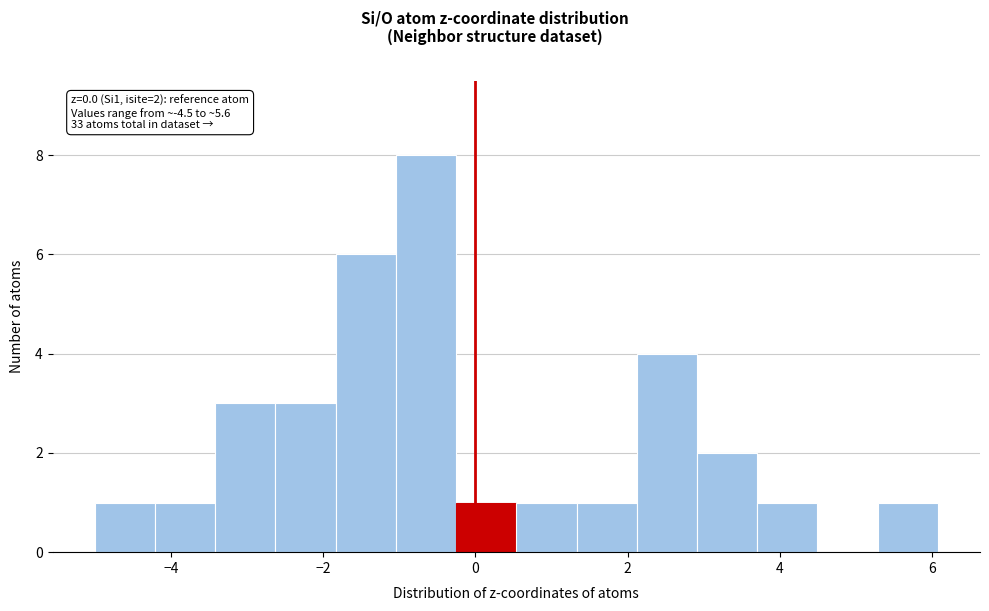

Read against the x-axis, roughly where is the centre of the tallest bar?

-0.6